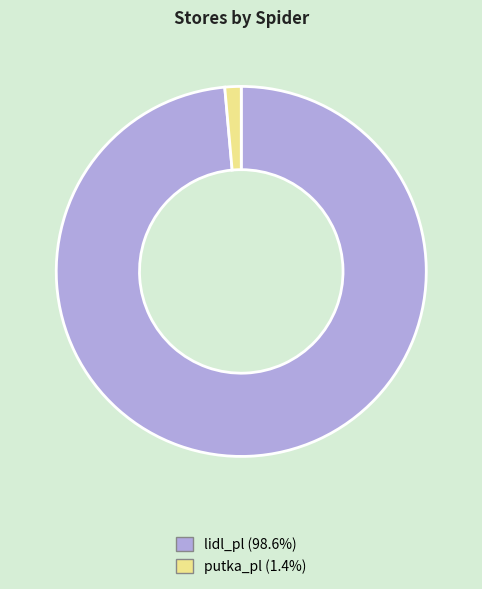

Which category accounts for the majority?

lidl_pl